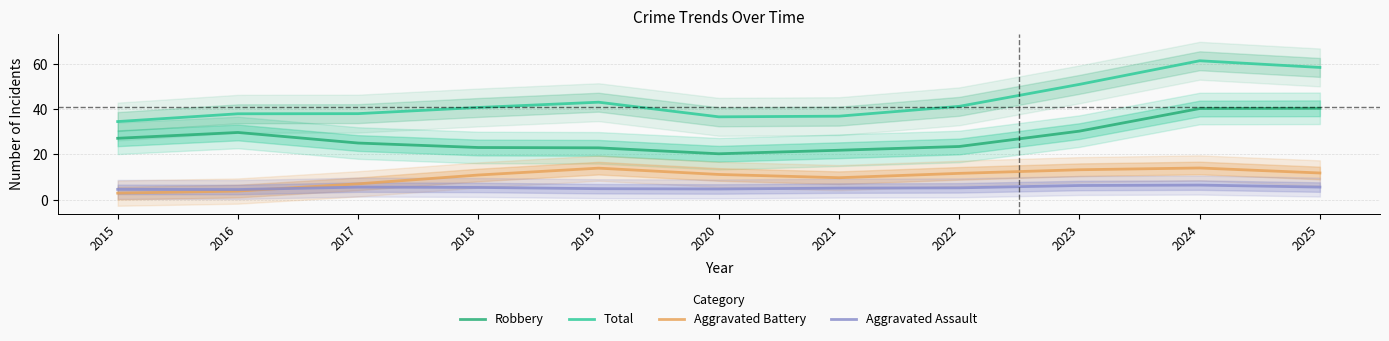

What value does the Aggravated Assault series have at 2021?

5.1